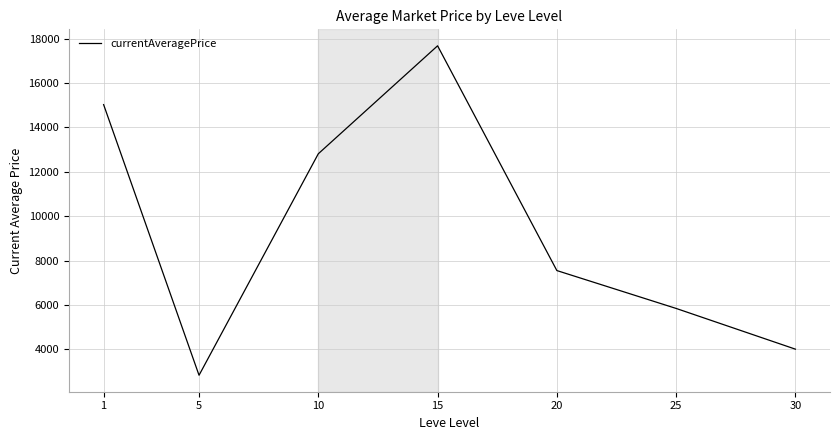

Rank the categories by value from lowest to highest.

5, 30, 25, 20, 10, 1, 15